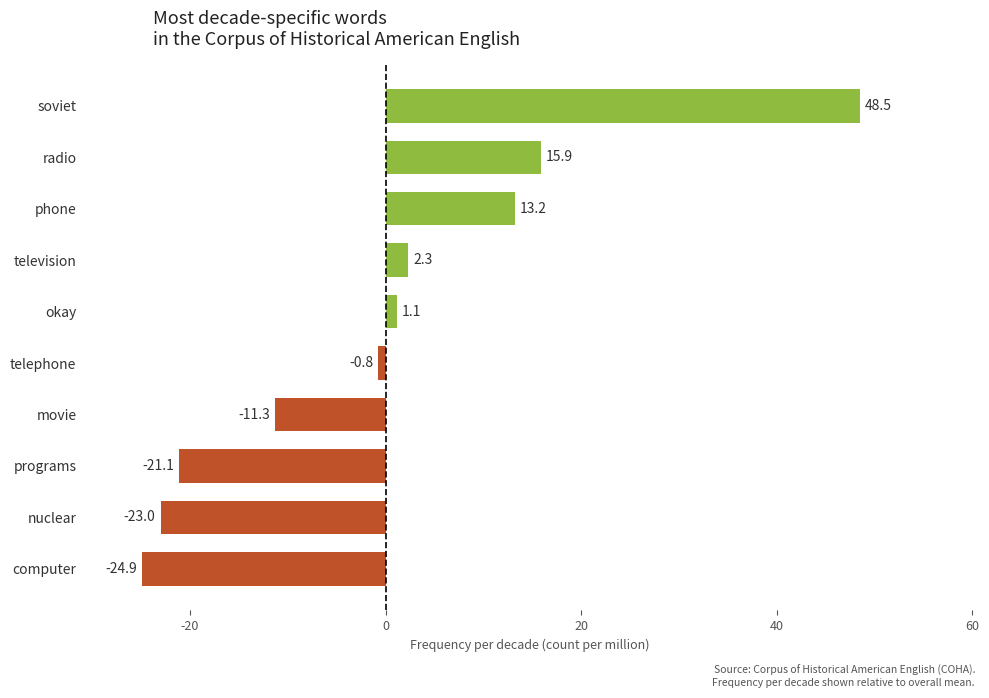

How many data points are less than 1?

5